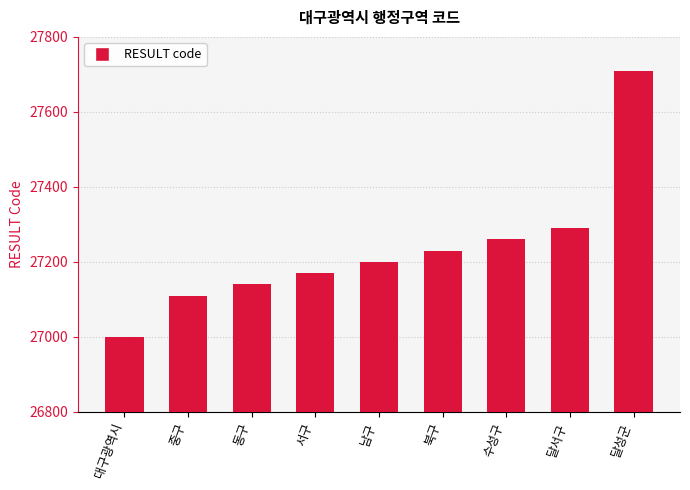

Which category has the highest value across all series?

달성군